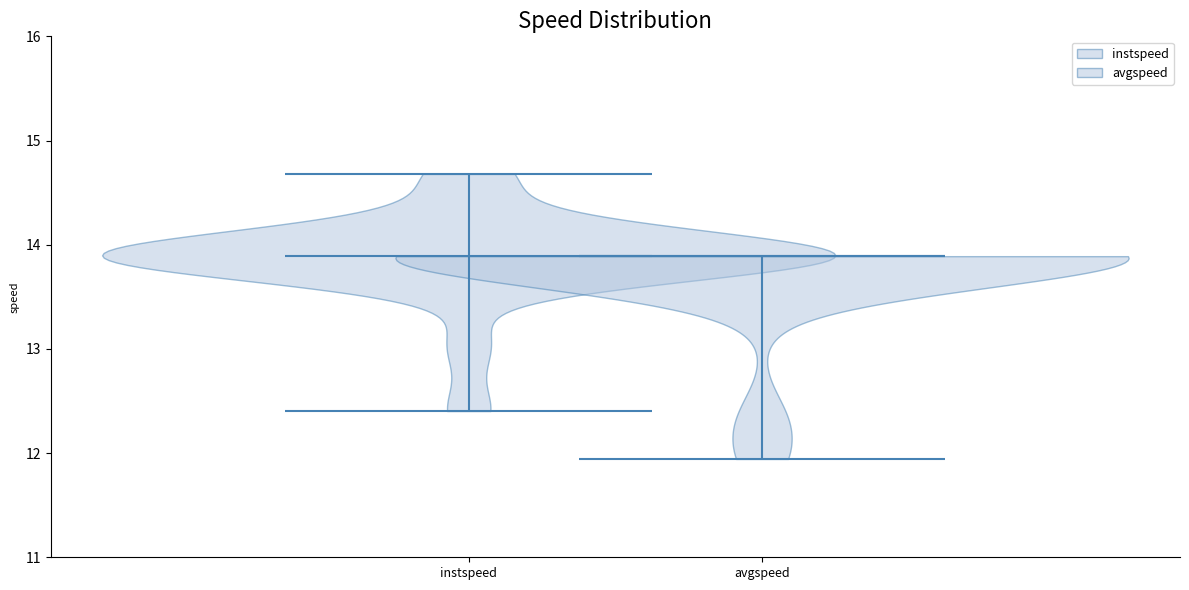

Reading left to right, read every violin against the y-axis: where its median line is, and the lowest and highest points it reaches. The values are not printed on the chart, so give them approximately, as read against the axis.

instspeed: median line 13.9, lowest point 12.4, highest point 14.7
avgspeed: median line 13.9, lowest point 11.9, highest point 13.9